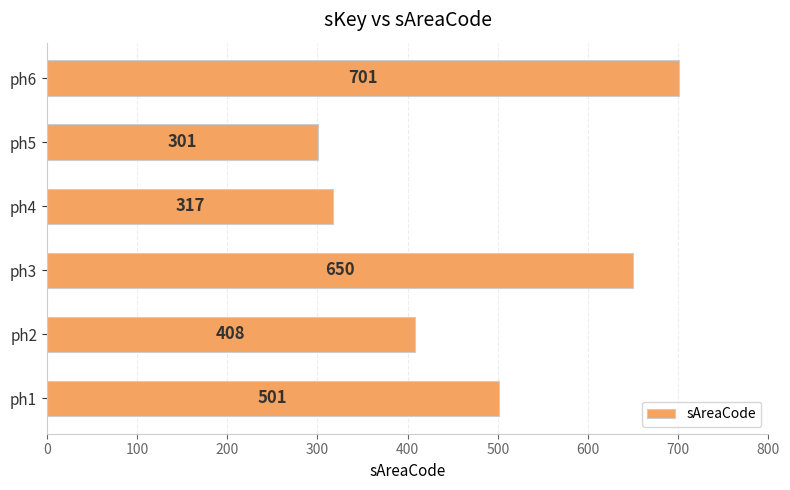

What is the sum of the values at ph1 and ph5?

802